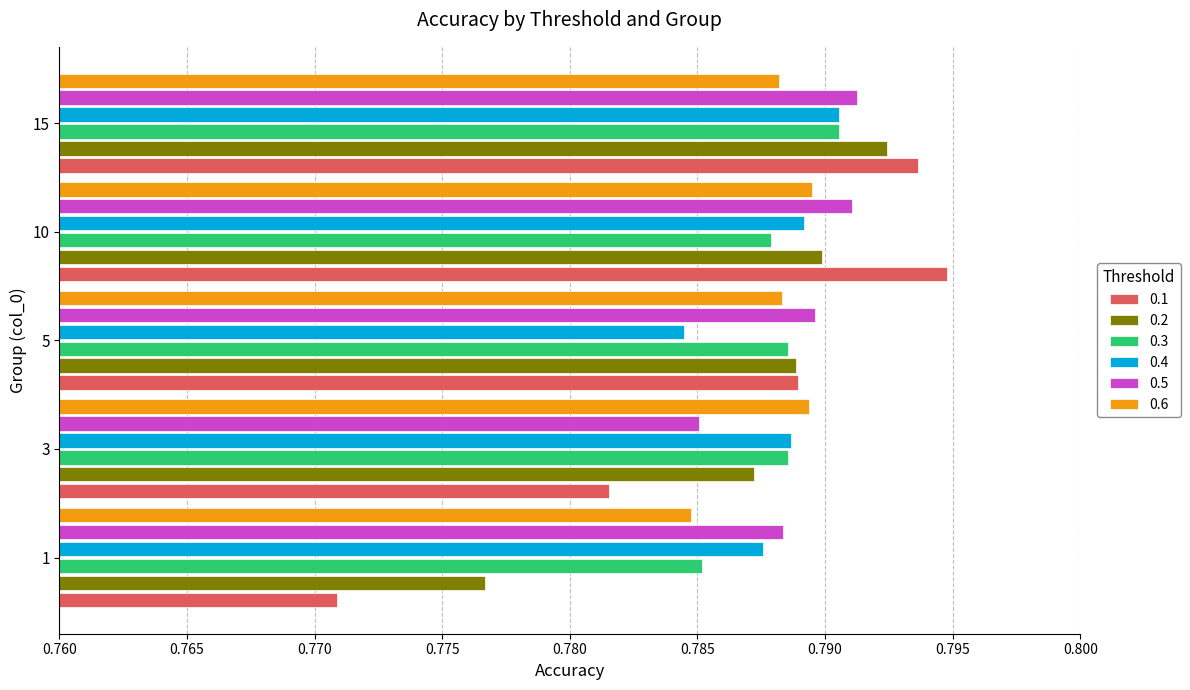

Count the 0.5 values in the range 0 to 1.

5